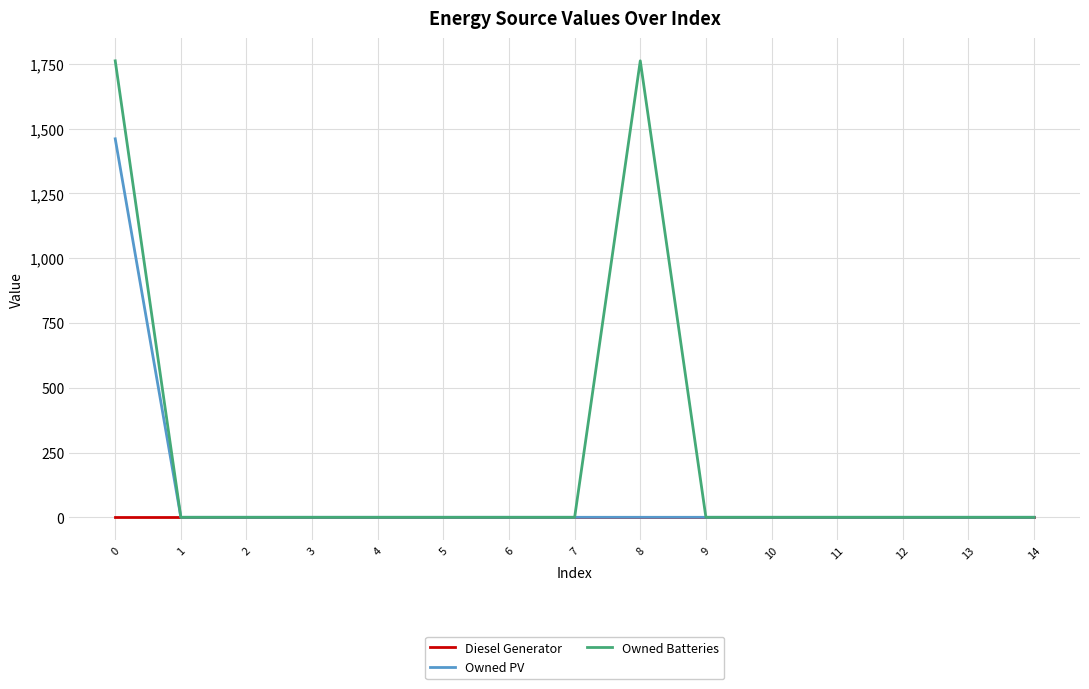

What is the maximum value for Owned Batteries?

1762.0